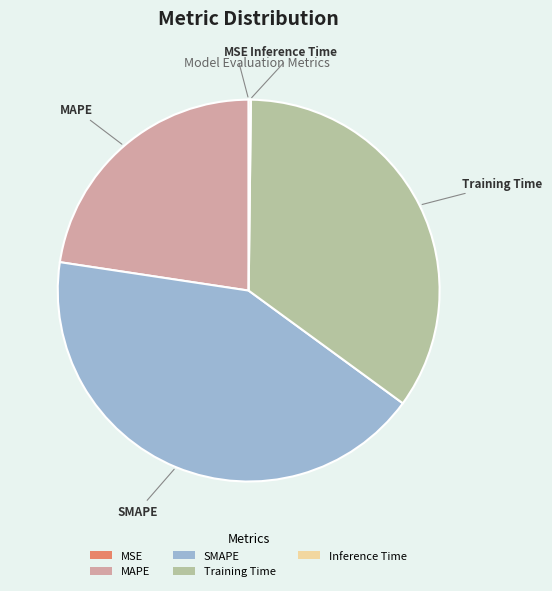

What is the largest slice in the pie chart?

SMAPE